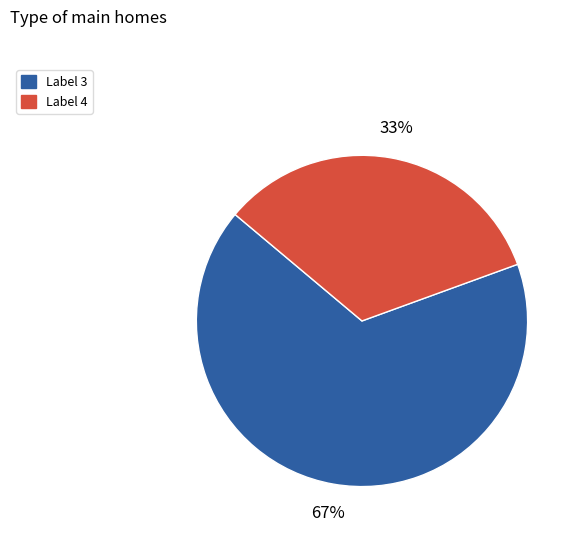

Is there any slice that represents more than half of the pie?

Yes